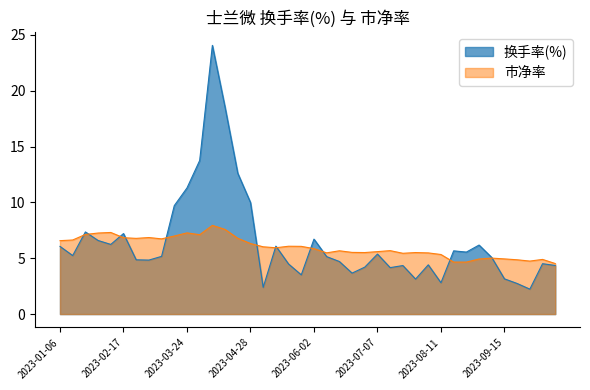

How many lines are shown in the chart?

2